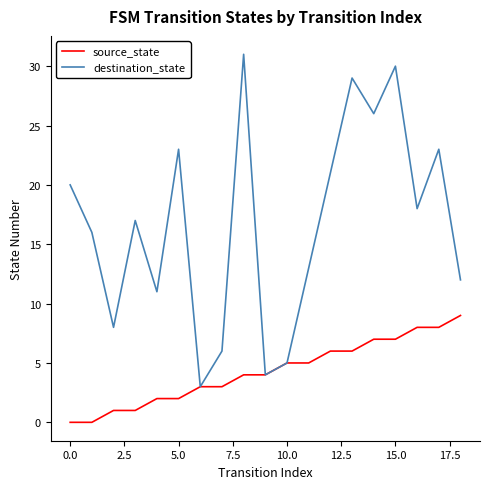

List the series in order of their peak value, lowest first.

source_state, destination_state